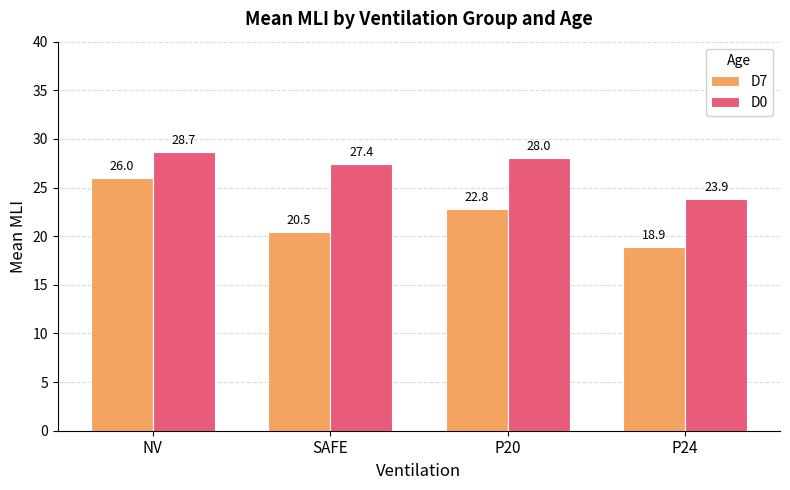

What is the smallest value displayed?

18.9